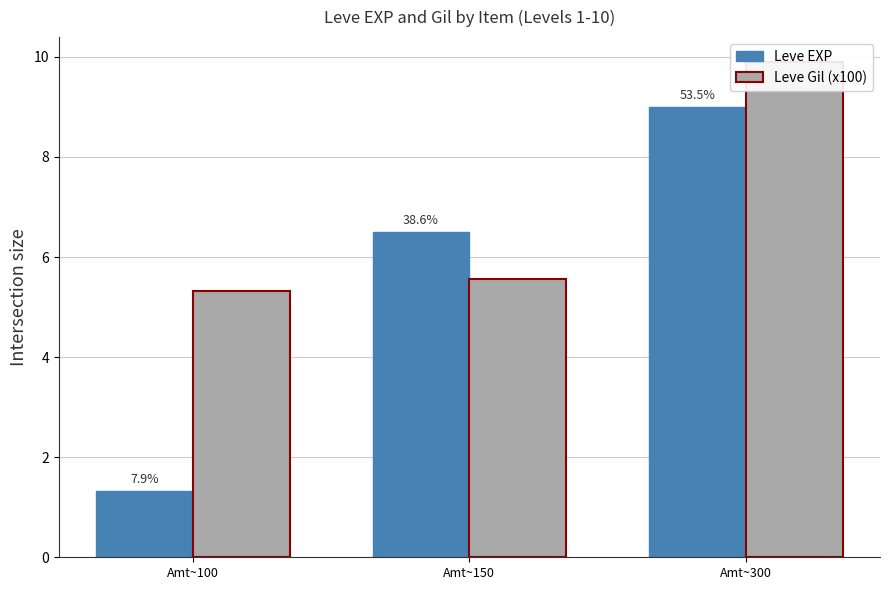

What is the minimum value shown in the chart?

1.3